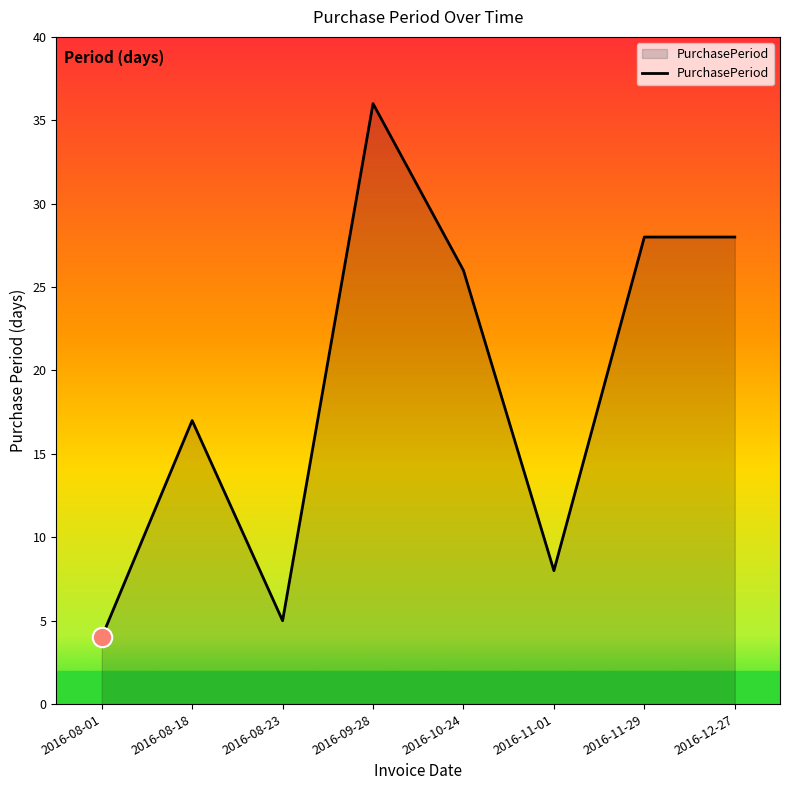

What is the change in value from 2016-09-28 to 2016-10-24?

-10